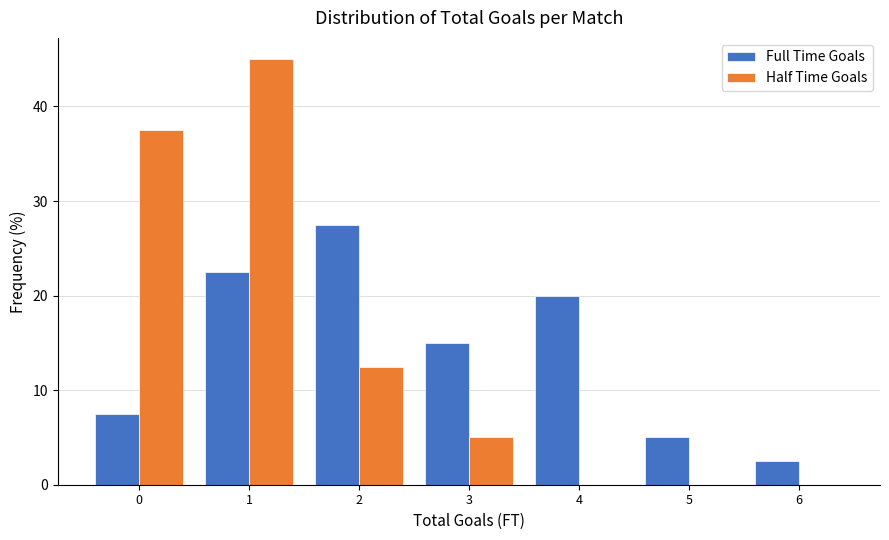

What is the height of the Half Time Goals bar covering 2.5 to 3.5 on the x-axis? The values are not printed on the chart, so give them approximately, as read against the axis.

5